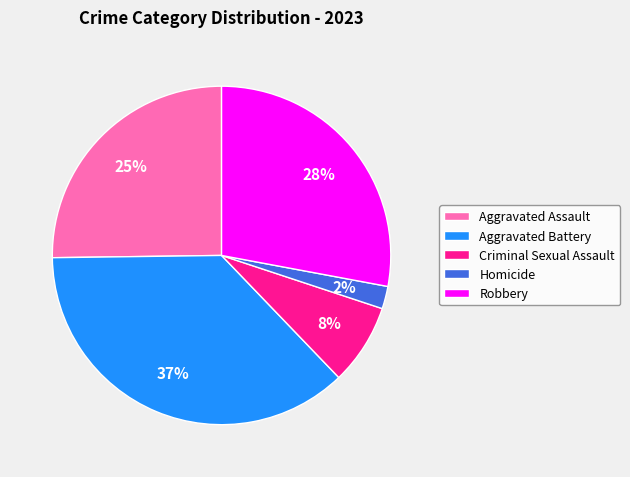

What is the ratio of the value at Aggravated Assault to the value at Robbery?

0.9